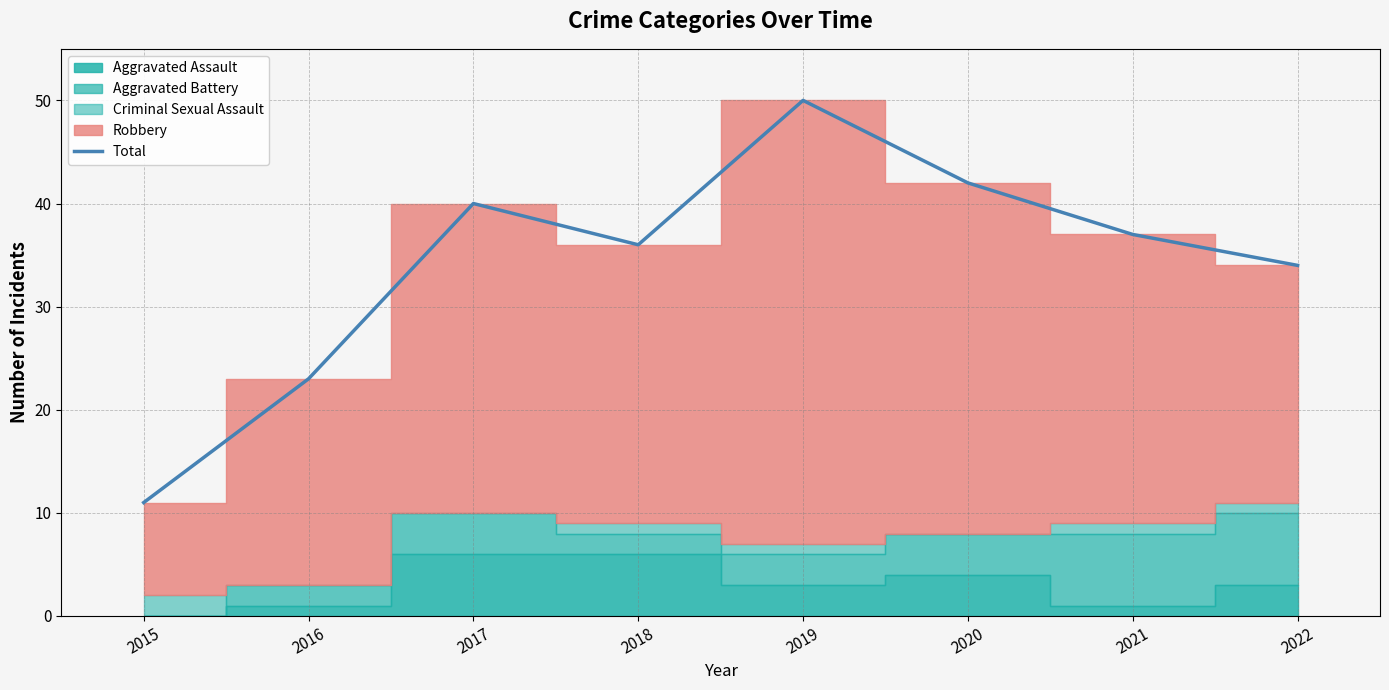

What is the value of the 7th point from the left?

37